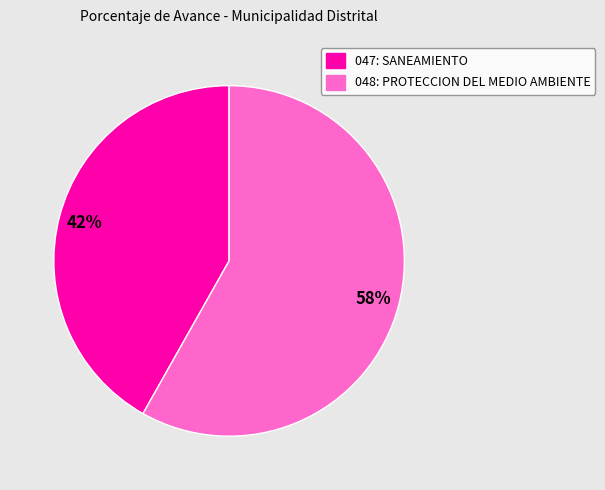

How many segments does this pie chart have?

2